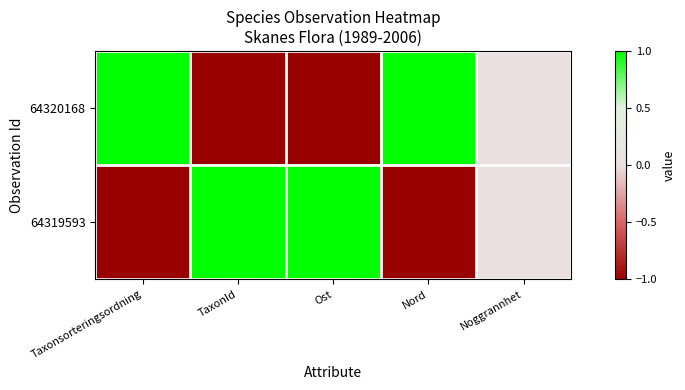

Count the number of categories in the chart.

5